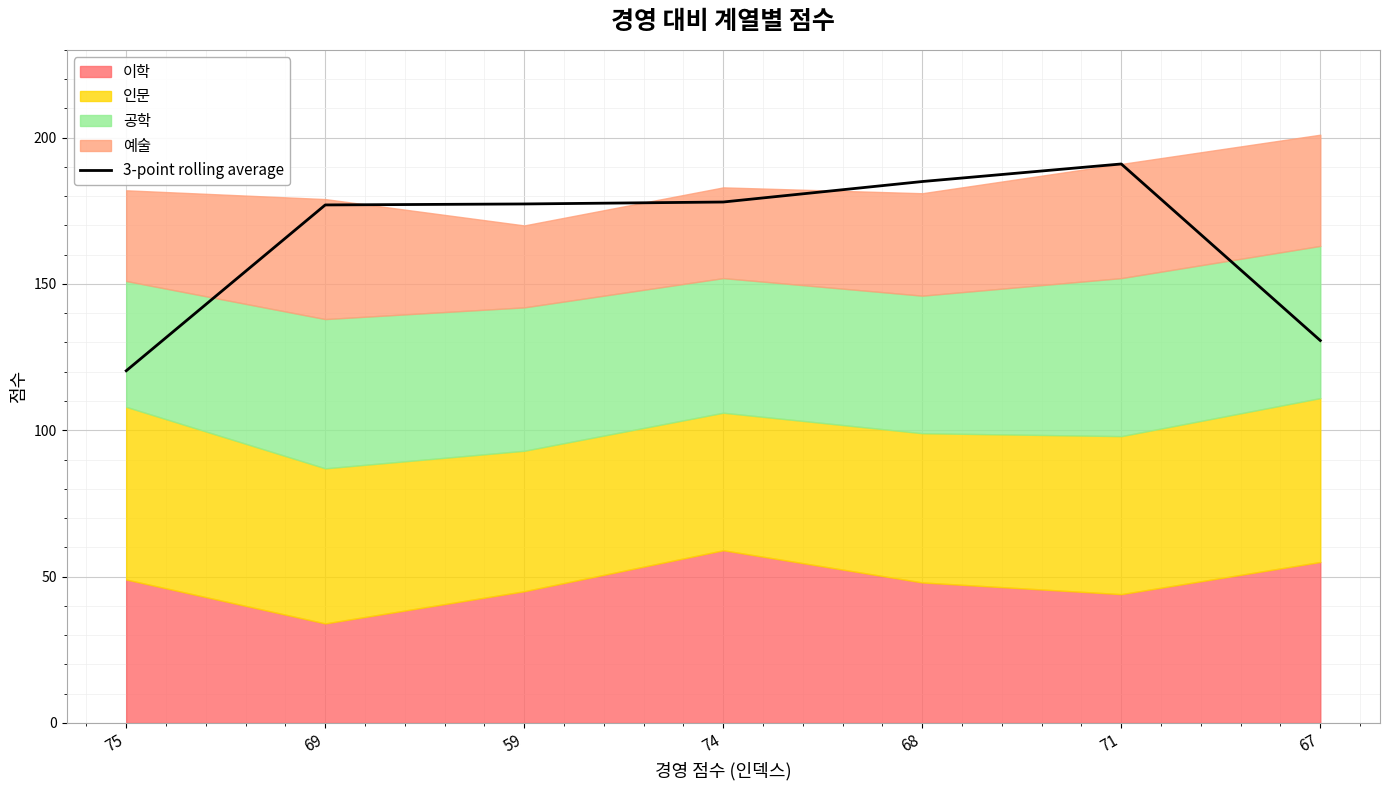

Where does the data first go above 177?

59